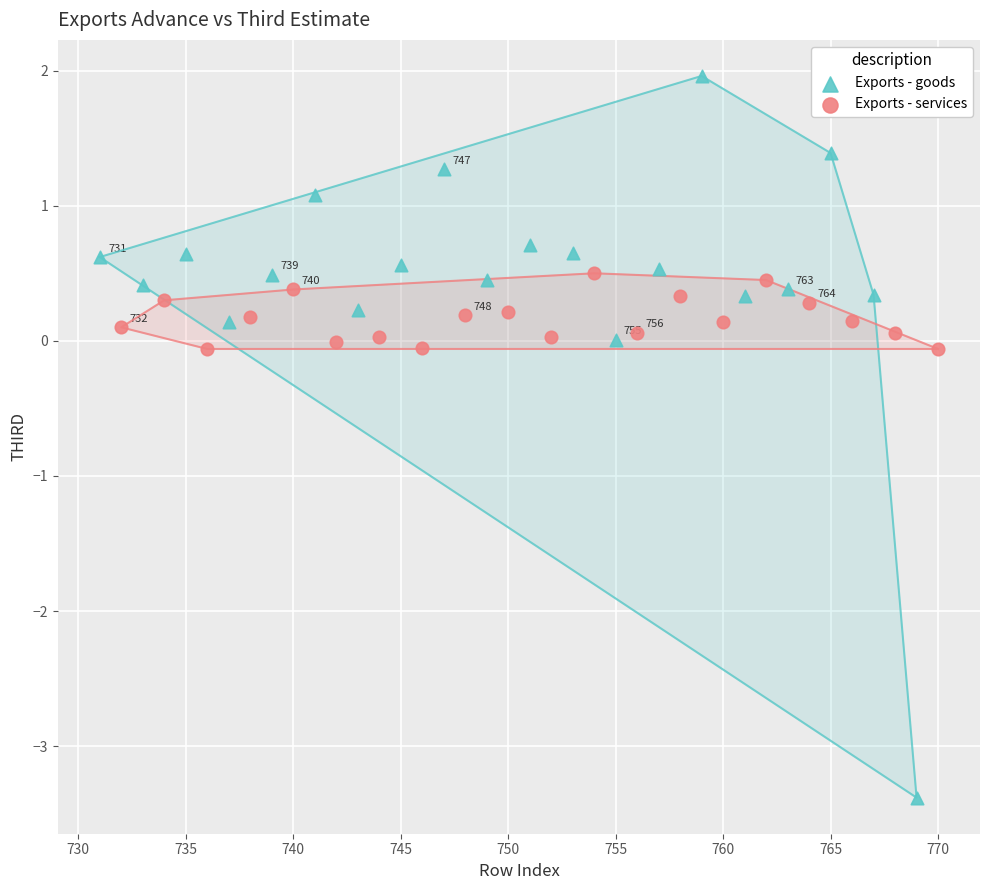

Which series contains the lowest Y value?

Exports - goods